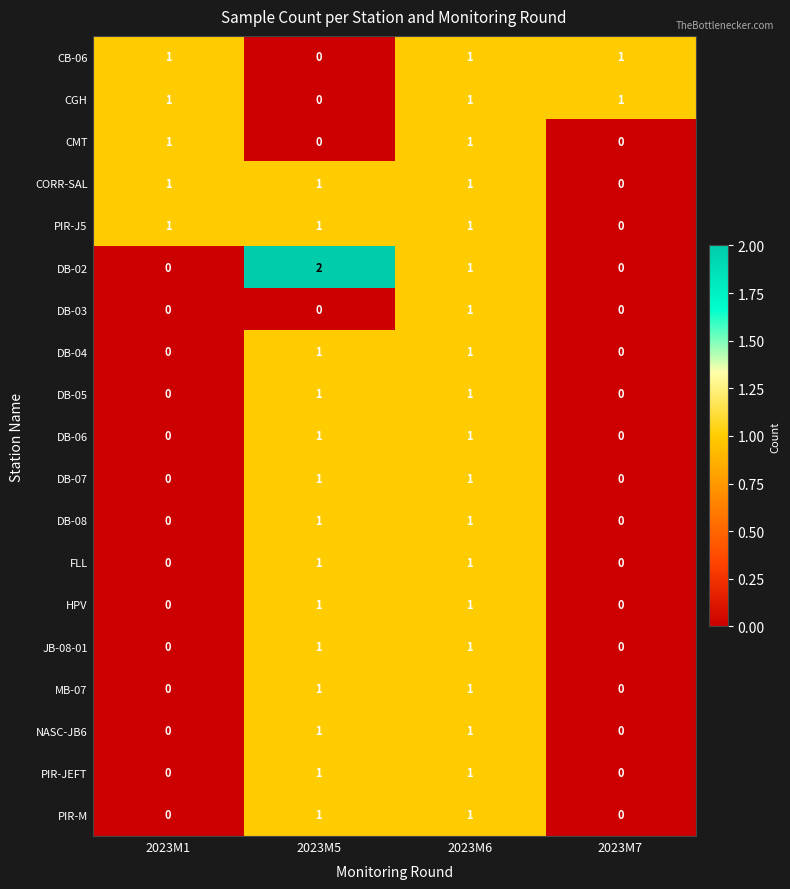

Which series has the widest spread of values?

DB-02